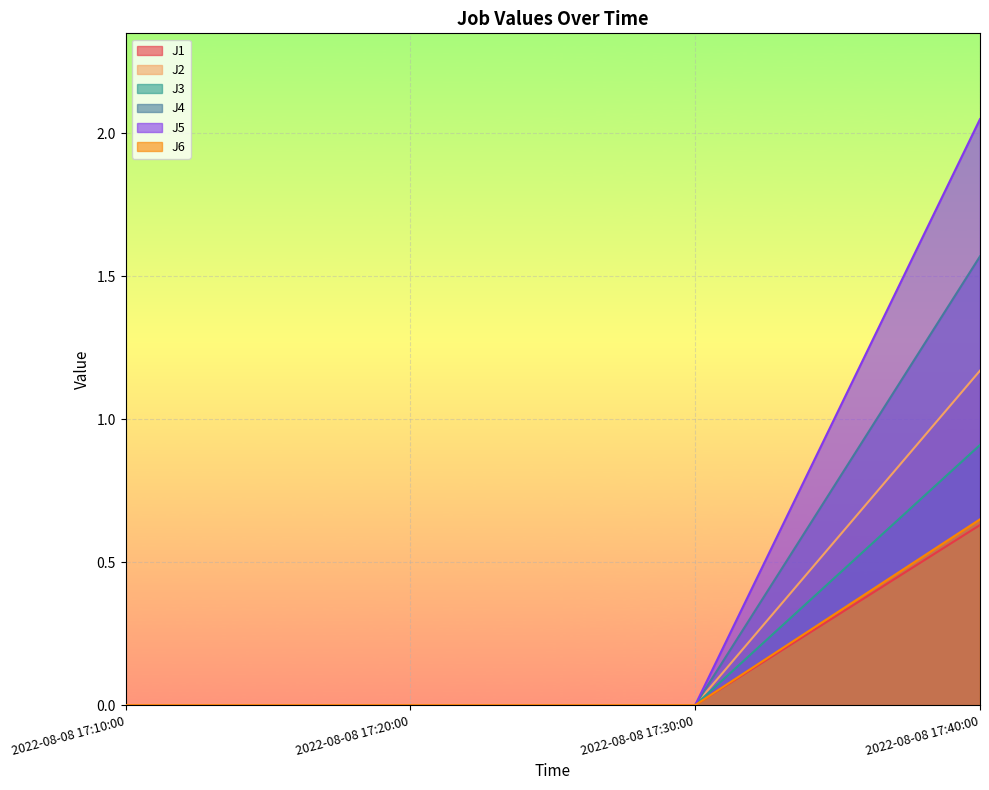

At which label does J5 reach its peak?

2022-08-08 17:40:00